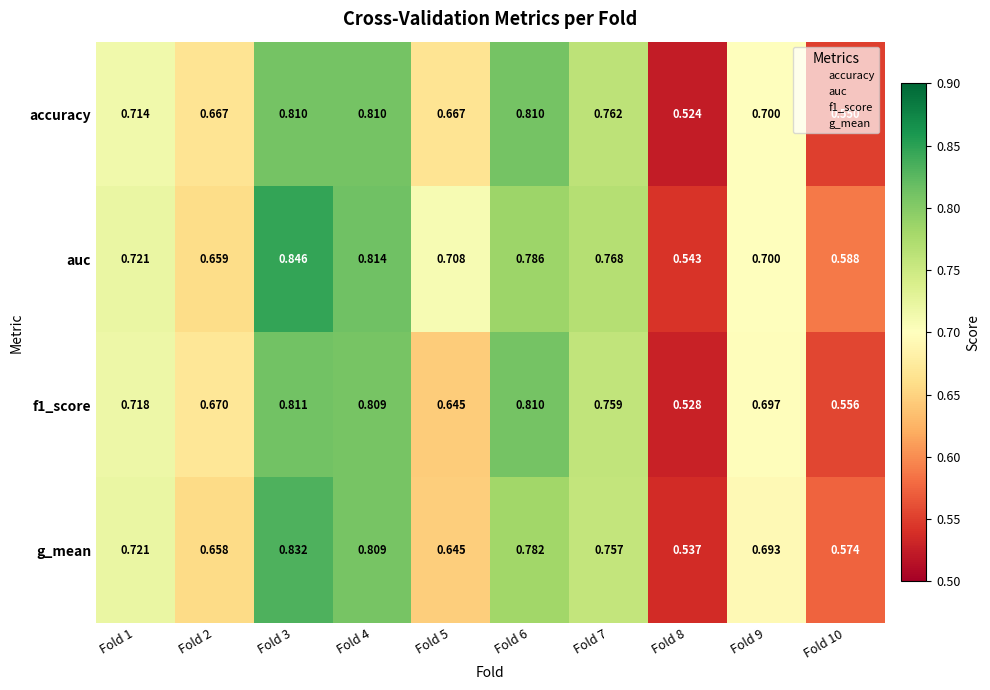

At Fold 3, list the series in order from largest to smallest.

auc, g_mean, f1_score, accuracy